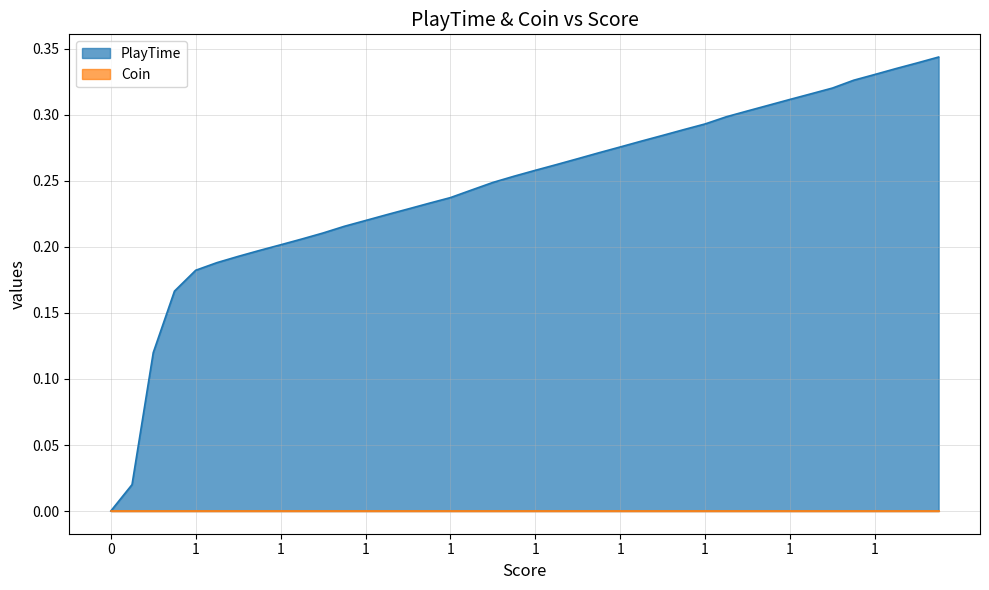

What is the greatest value displayed?

0.3